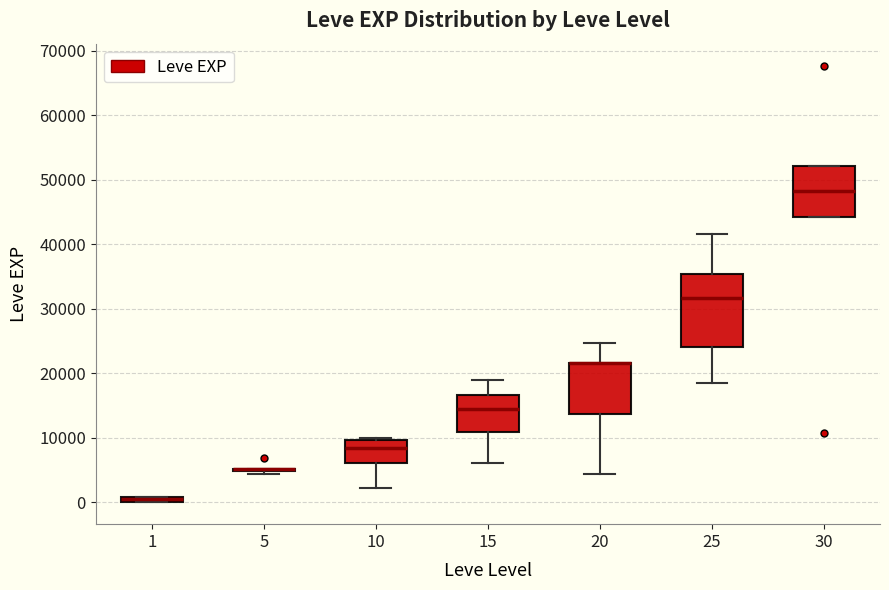

Where is the lower edge of the box at x = 20 on the y-axis? The values are not printed on the chart, so give them approximately, as read against the axis.

14000